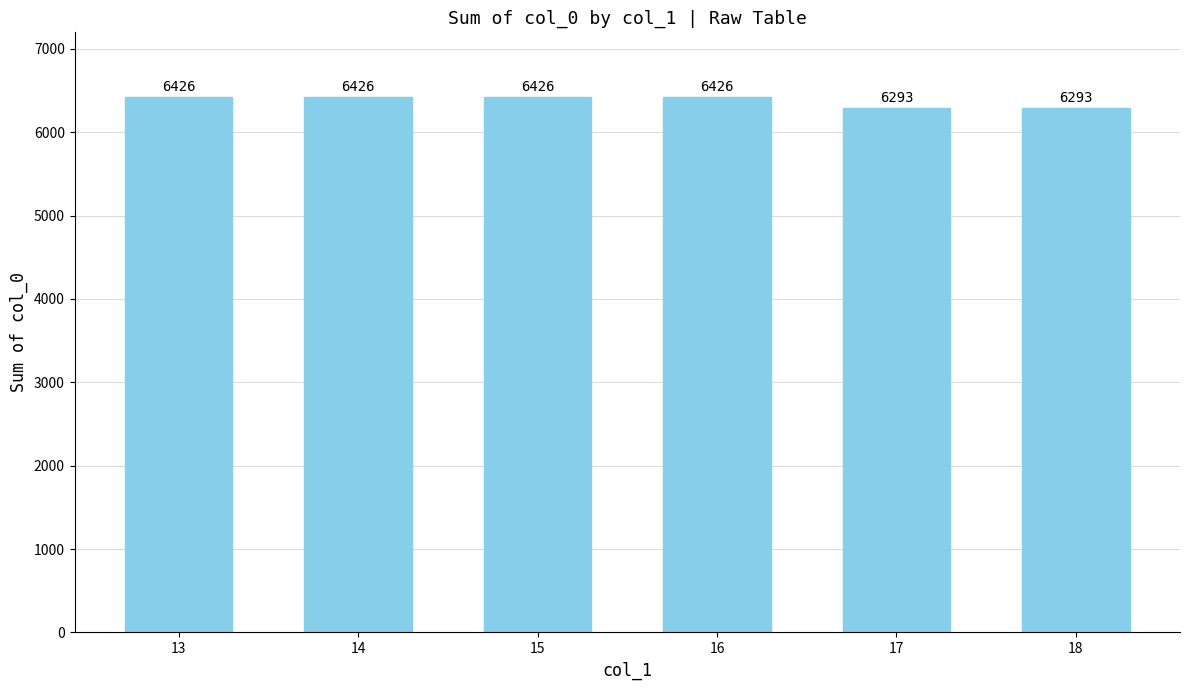

What is the value of the 2nd bar from the left?

6426